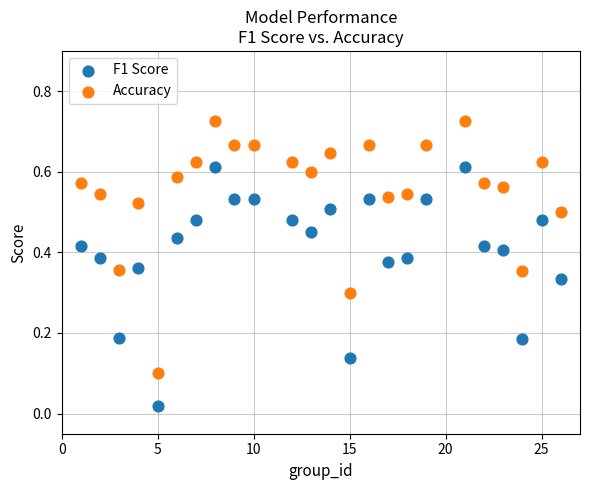

Which series reaches the minimum Y coordinate?

F1 Score